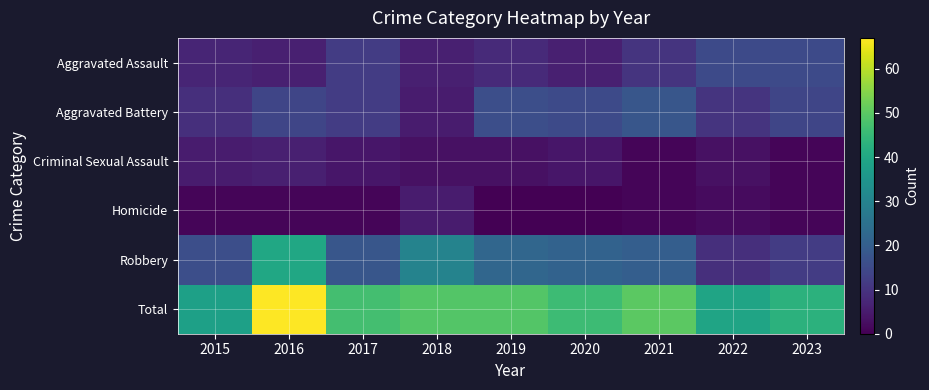

Count the number of data series in this chart.

6